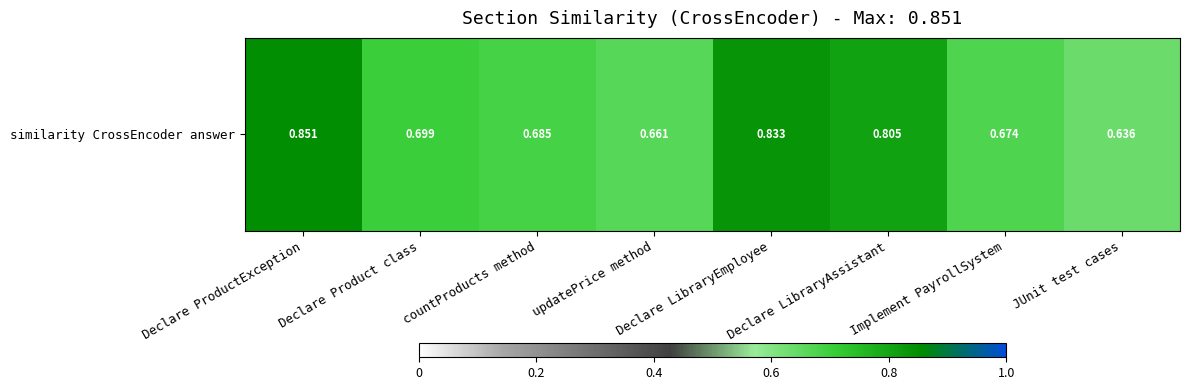

True or false: the data shows 0.4 at Implement PayrollSystem.

False